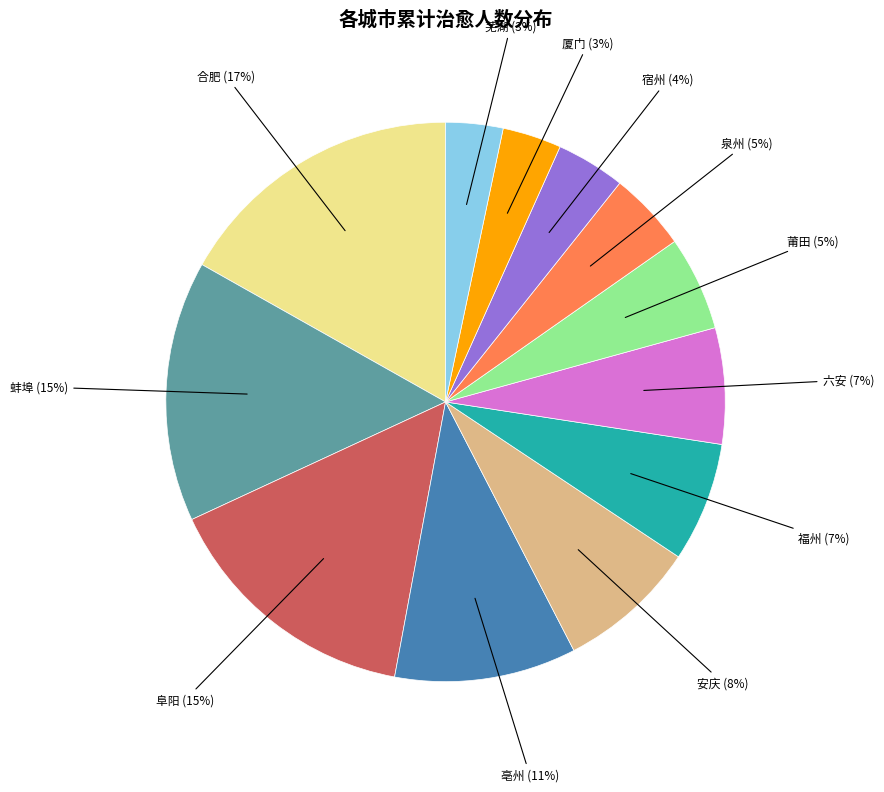

To the nearest percent, what is the difference between the largest and smallest slice percentages?

14%